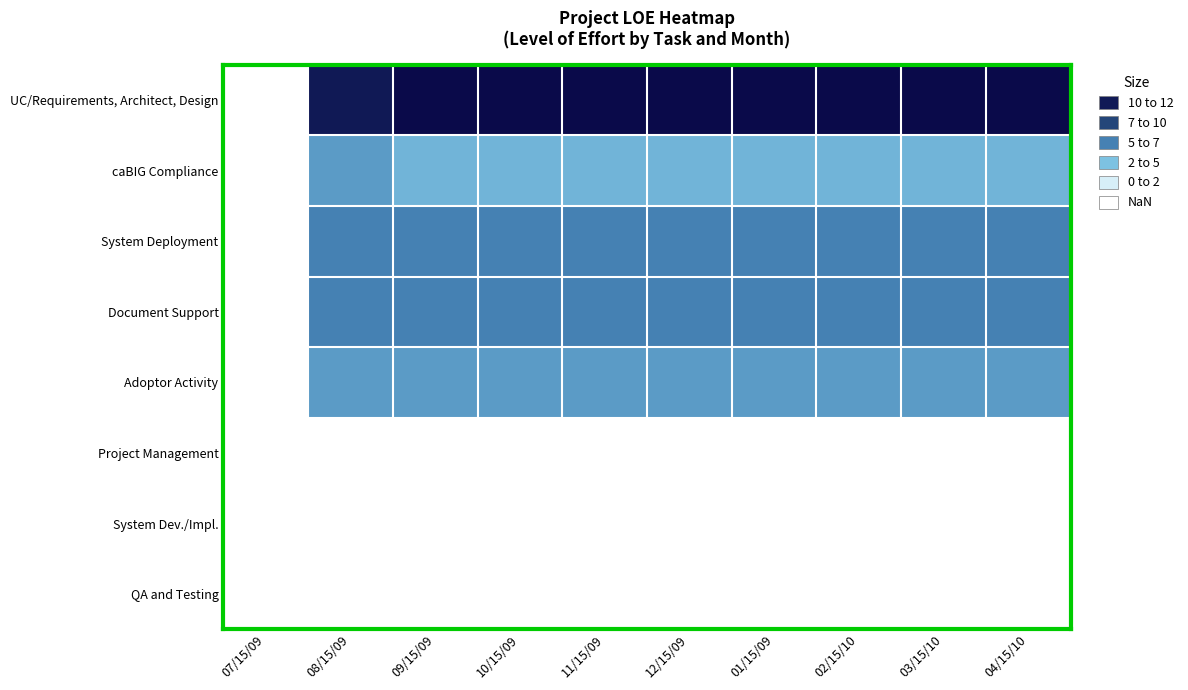

Rank the series at 04/15/10 from lowest to highest value.

caBIG Compliance, Adoptor Activity, System Deployment, Document Support, UC/Requirements, Architect, Design, Project Management, System Dev./Impl., QA and Testing